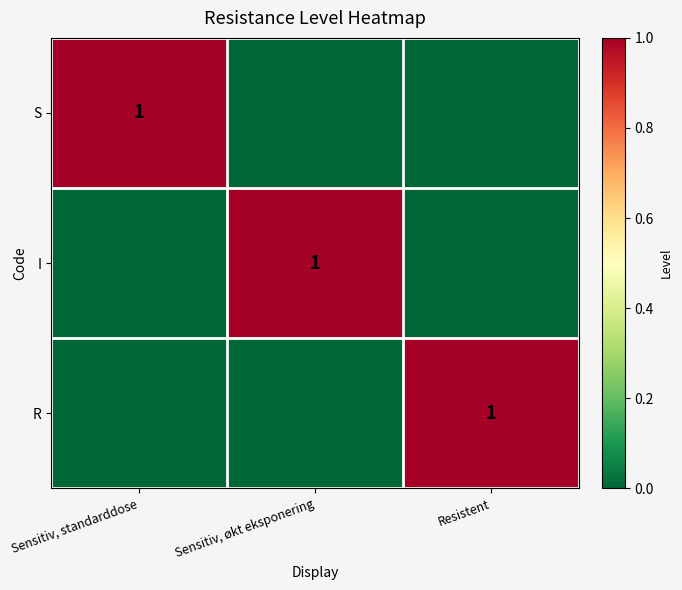

The R series shows 1 at Resistent. True or false?

True